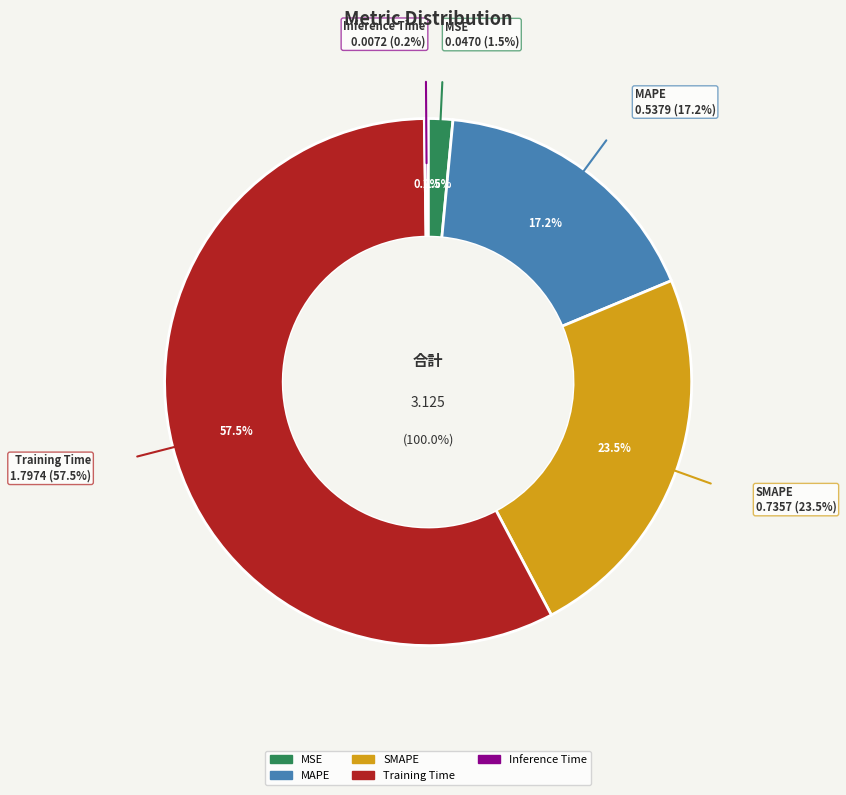

Which slice represents more than half of the pie?

Training Time